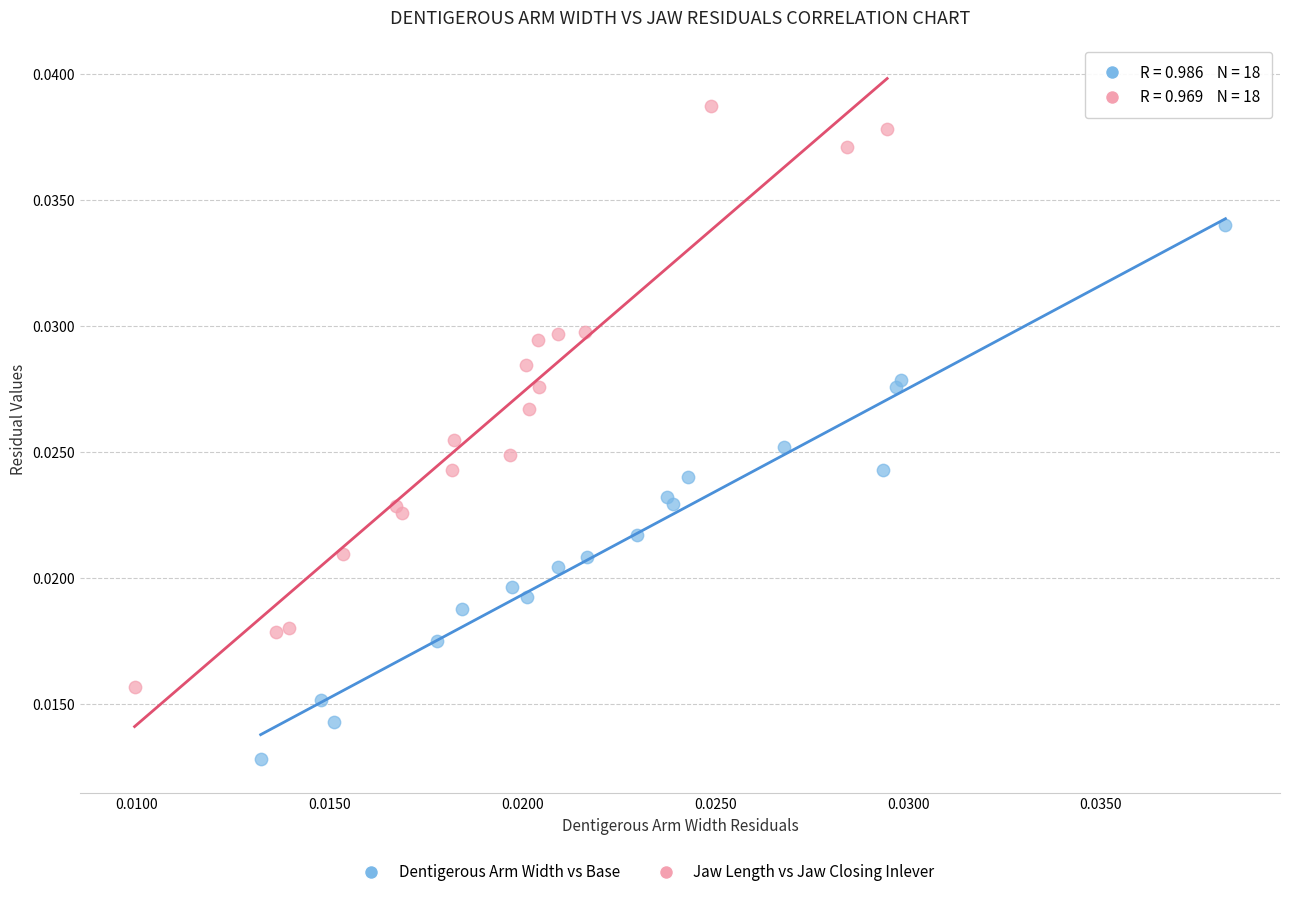

Which series has the largest Y range (max minus min)?

Jaw Length vs Jaw Closing Inlever